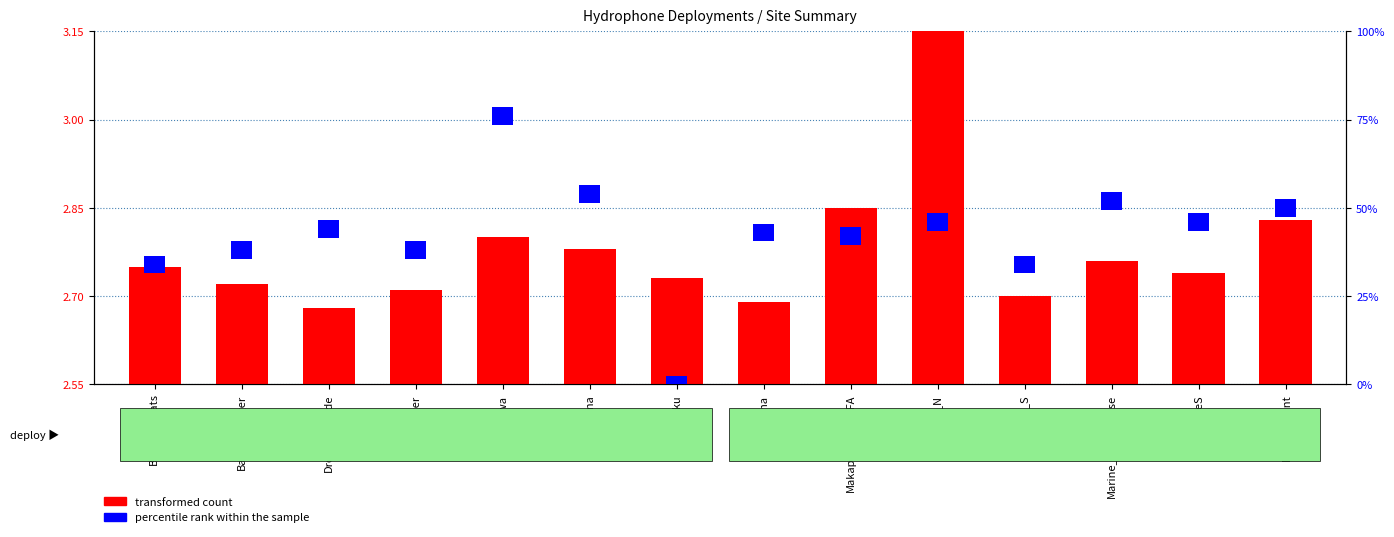

What is the total value across all series at Kahuku?

5.2